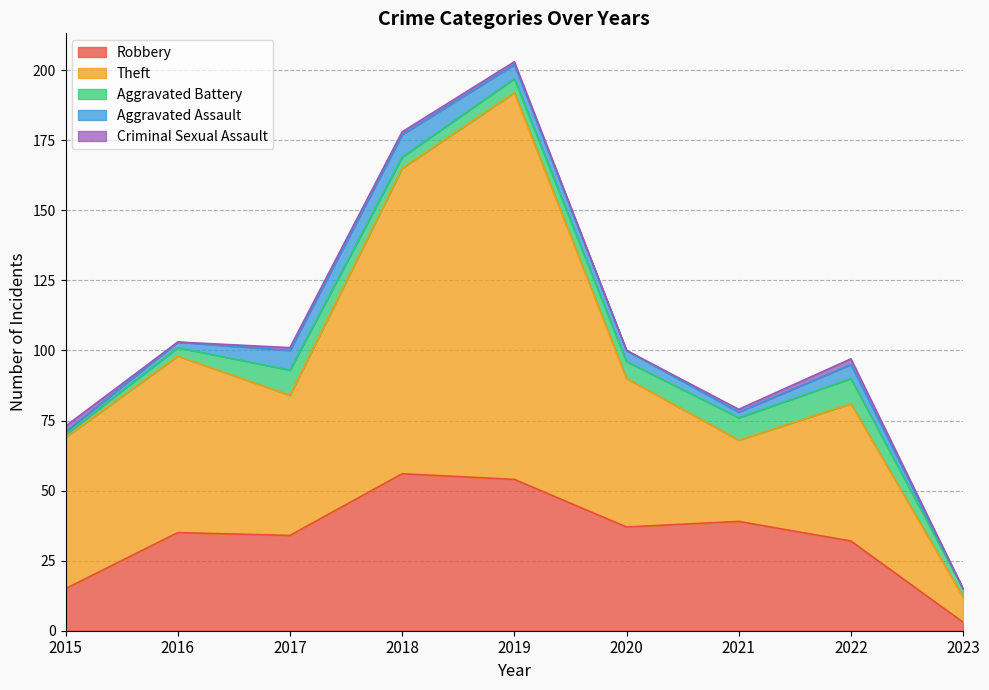

True or false: Aggravated Battery has more than 1 interior local peaks.

True